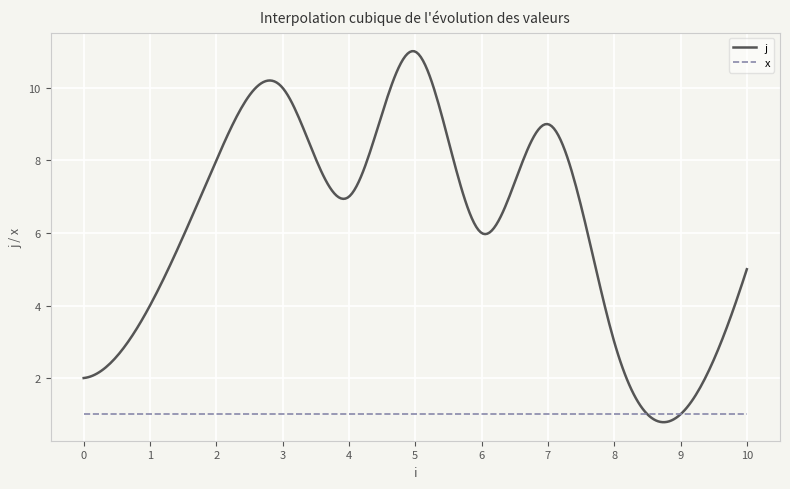

Which series has the widest spread of values?

j